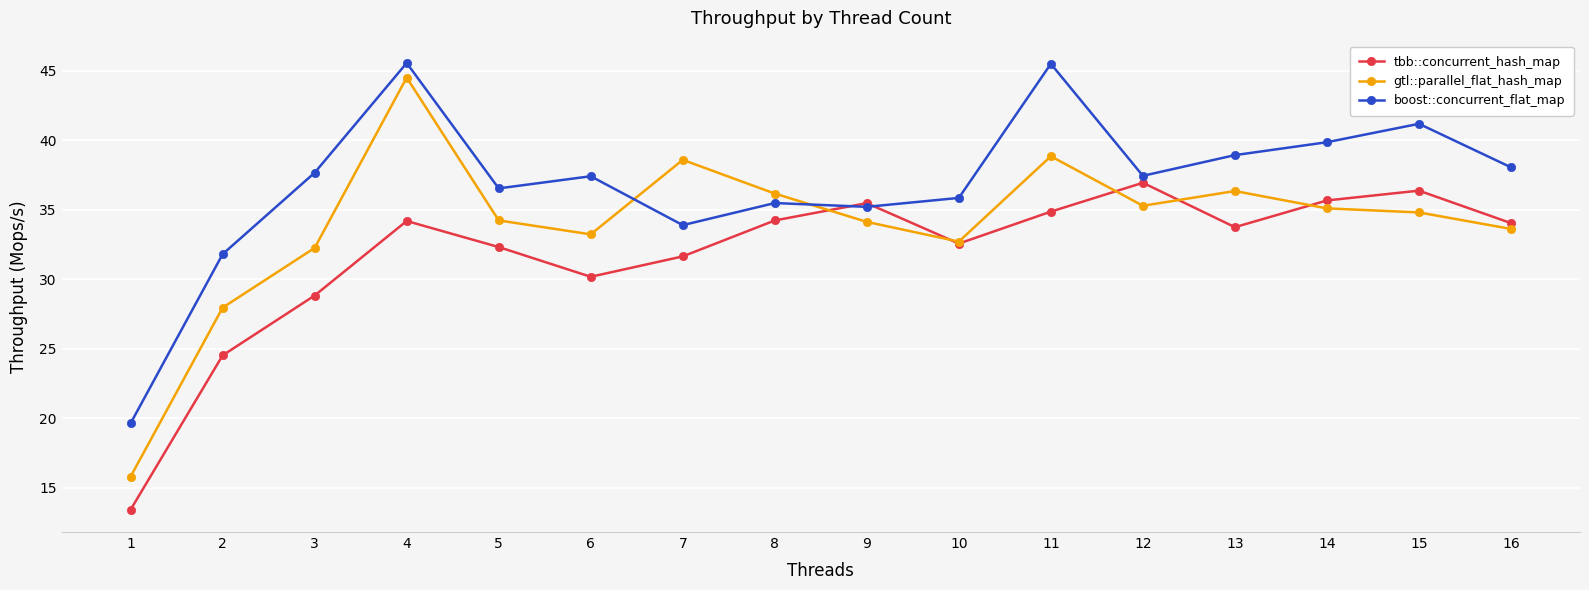

Where is the first local maximum for boost::concurrent_flat_map?

4